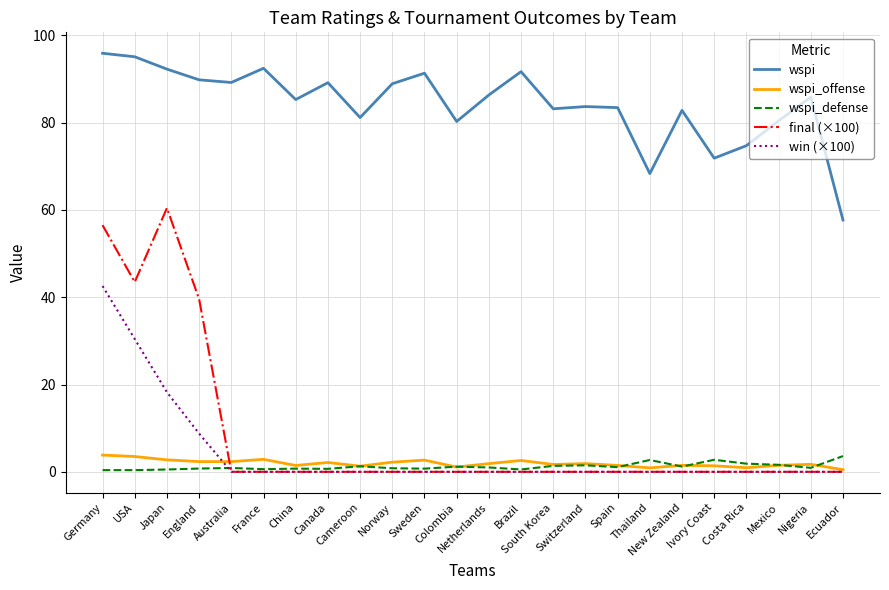

What is the difference between the highest and lowest values at Ivory Coast?

71.9